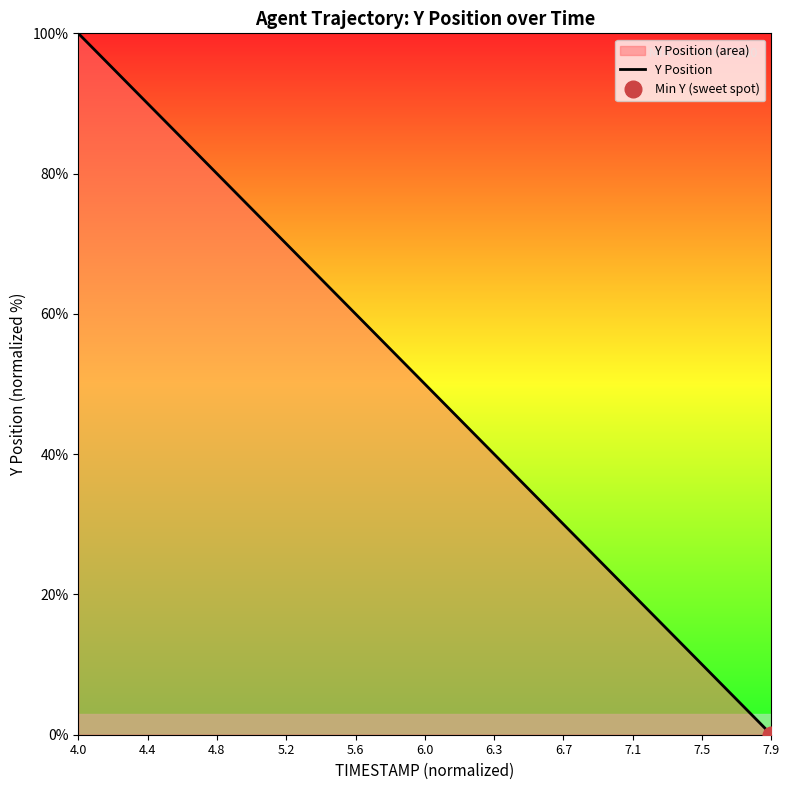

True or false: the data shows 34.8 at 5.6.

False